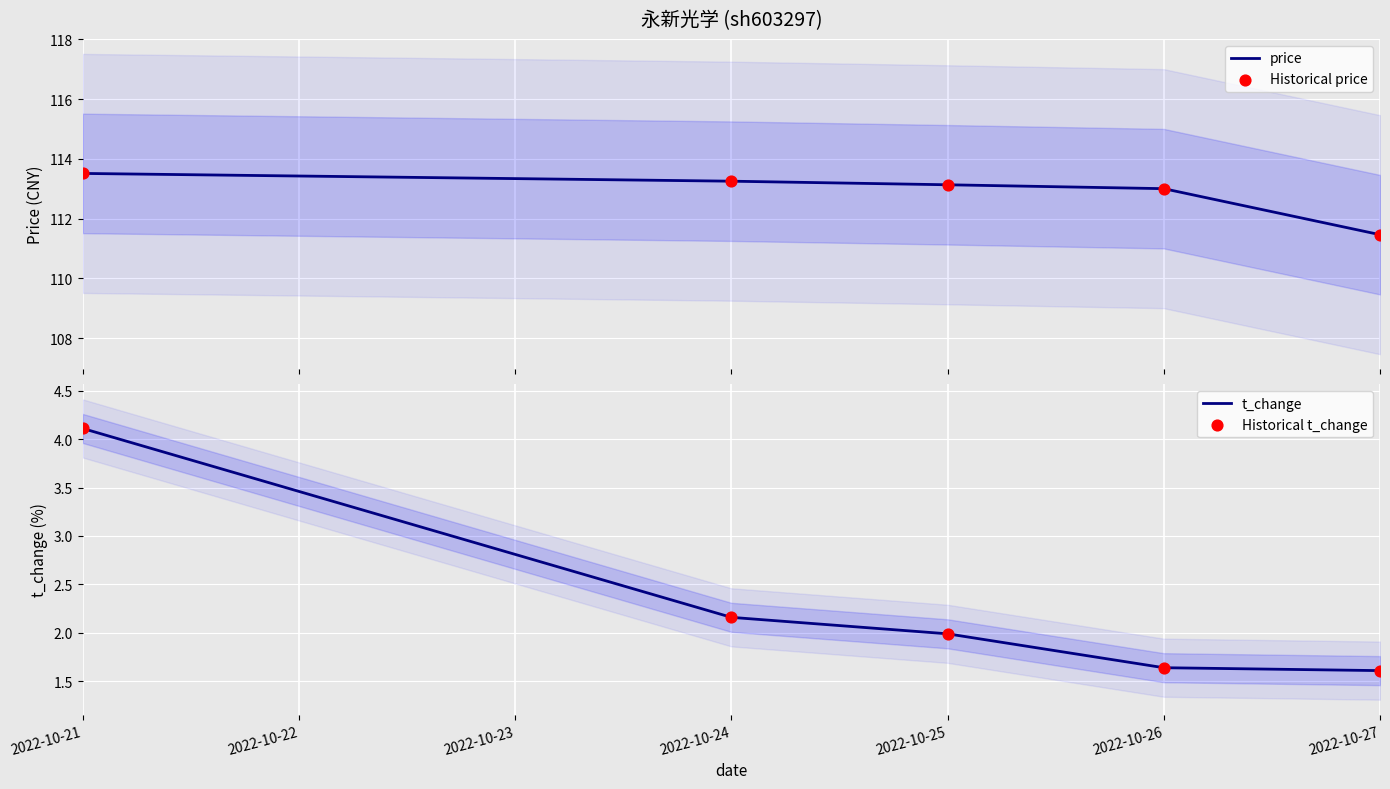

What is the lowest value of the price series?

111.5